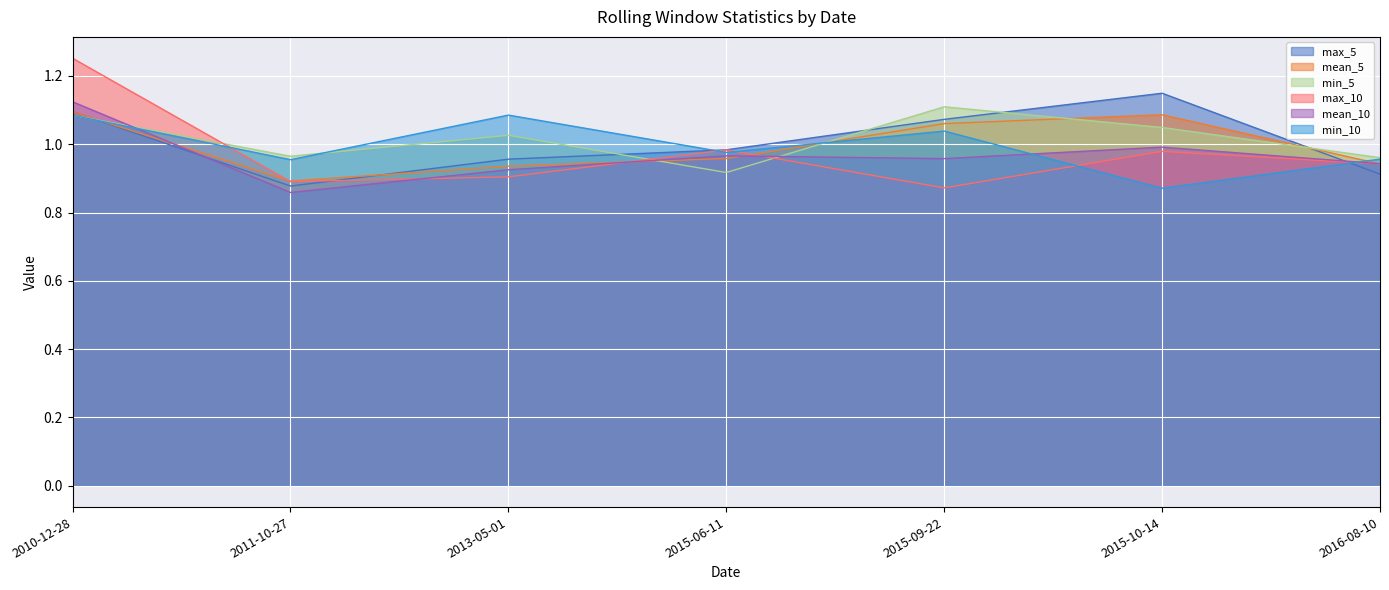

What is the label of the 7th point from the left?

2016-08-10